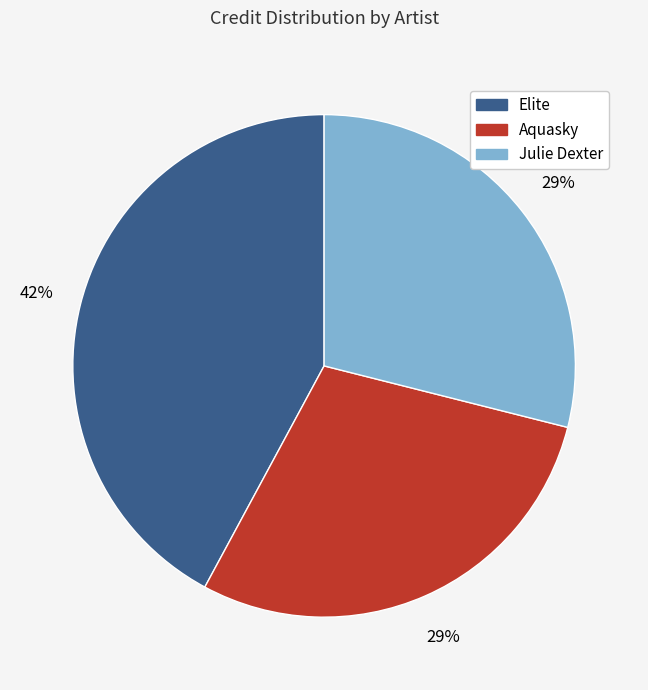

Which category has the biggest portion of the pie?

Elite